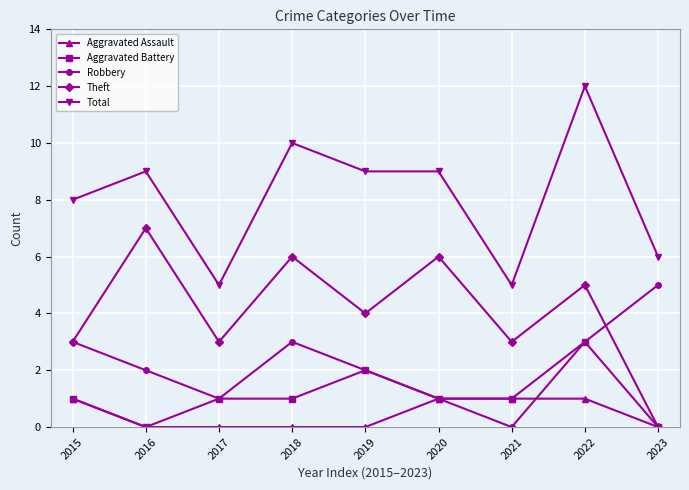

At which label does Theft first exceed 4?

2016